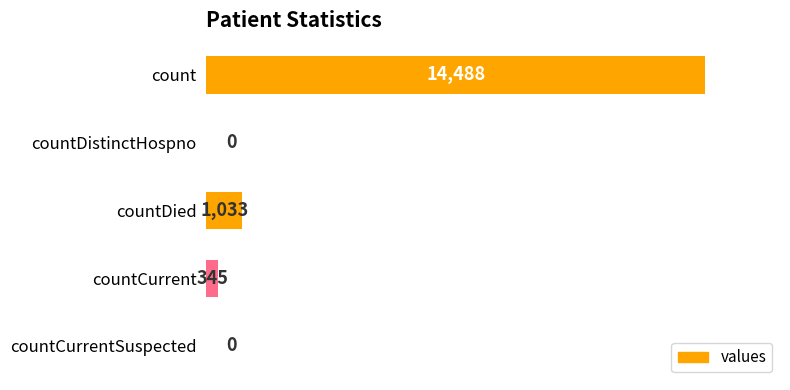

Are the bars horizontal?

Yes